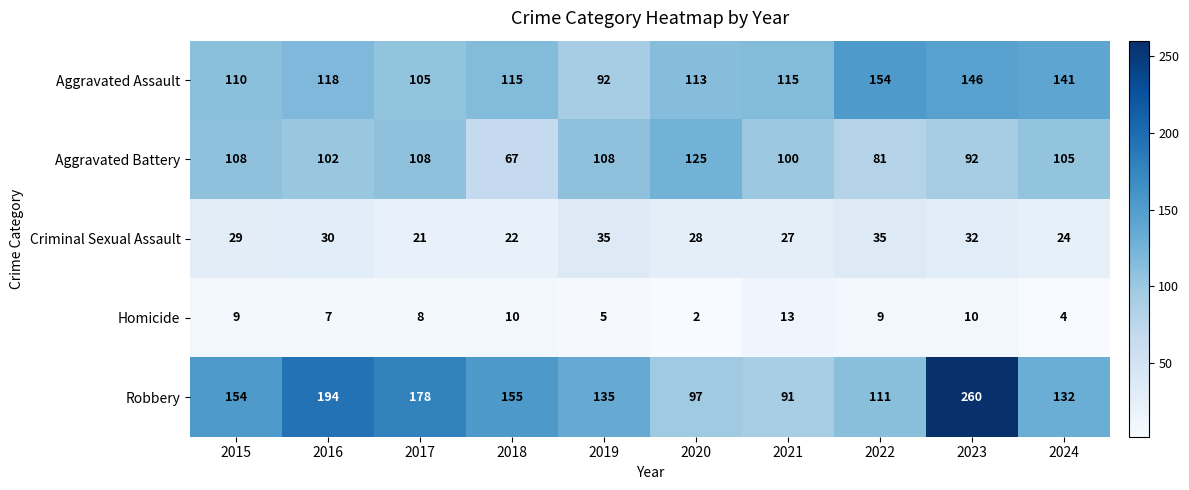

Is it true that Homicide equals 3 at 2019?

False